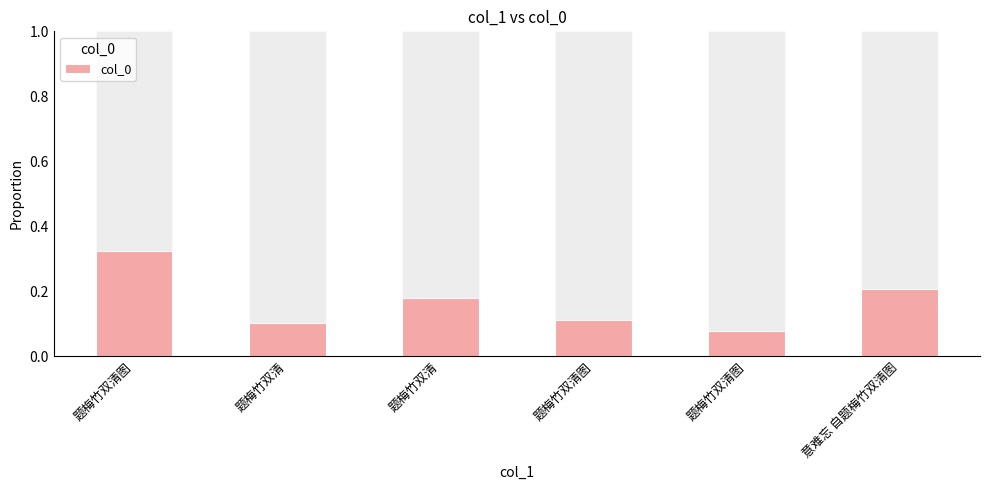

Does the chart contain any negative values?

No